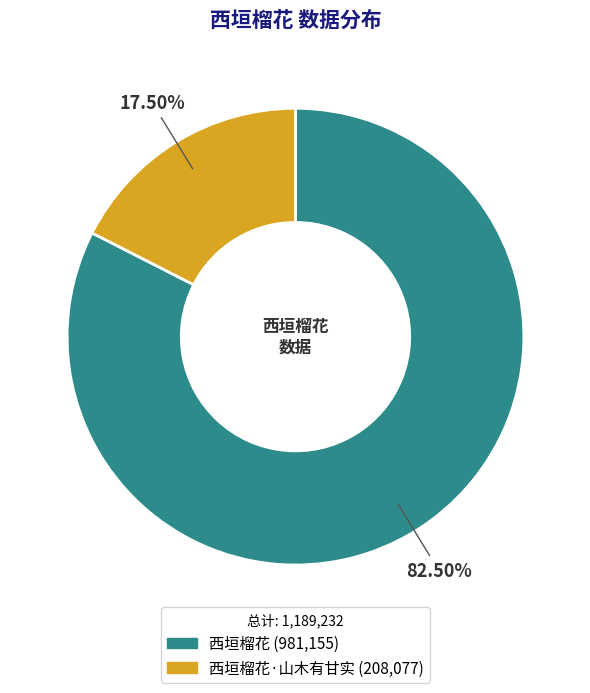

To the nearest percent, what is the average slice percentage?

50%